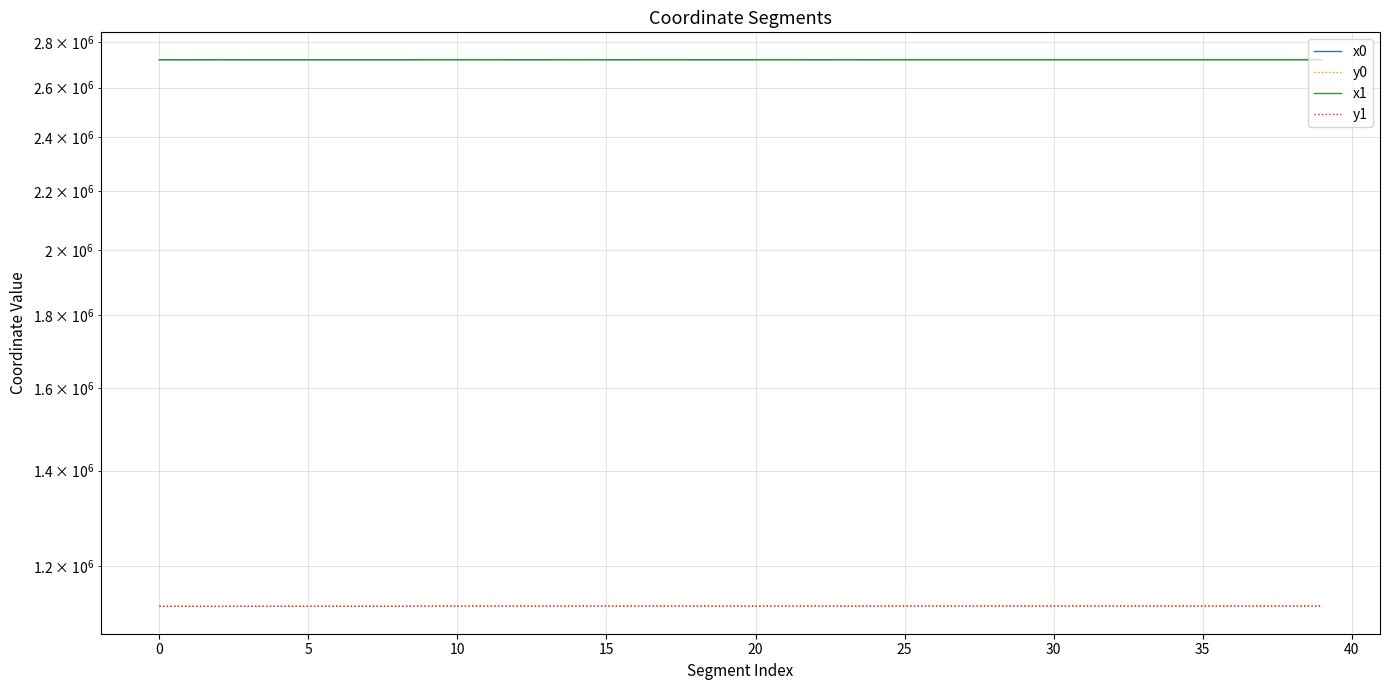

Count the number of categories in the chart.

40